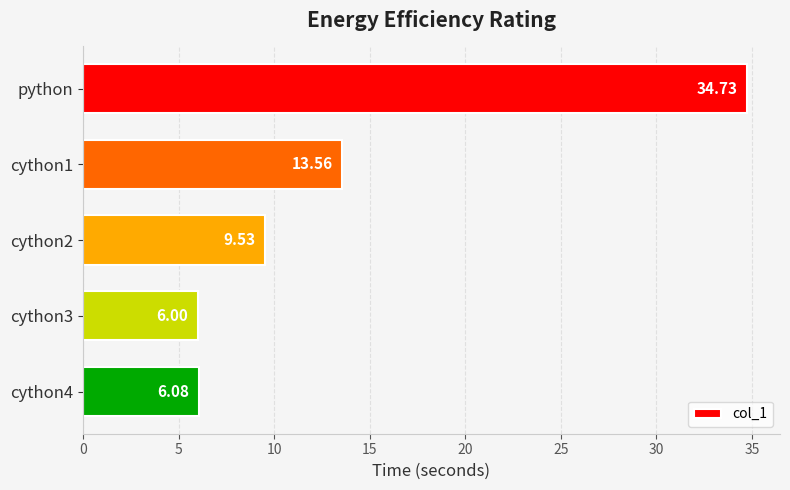

List the labels in order of value, largest first.

python, cython1, cython2, cython4, cython3